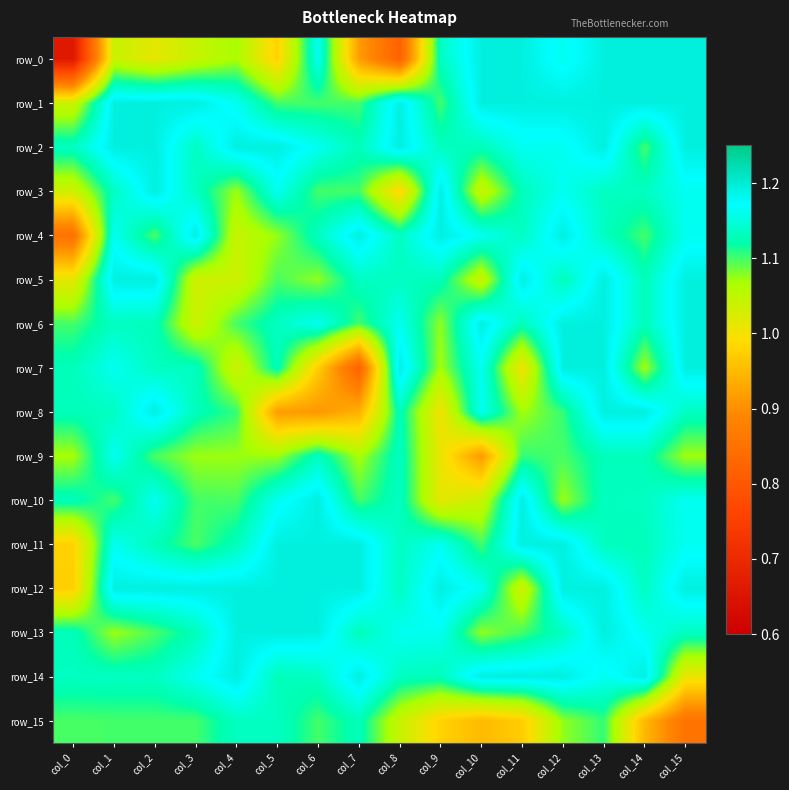

How many row_1 values are between 1 and 2?

16